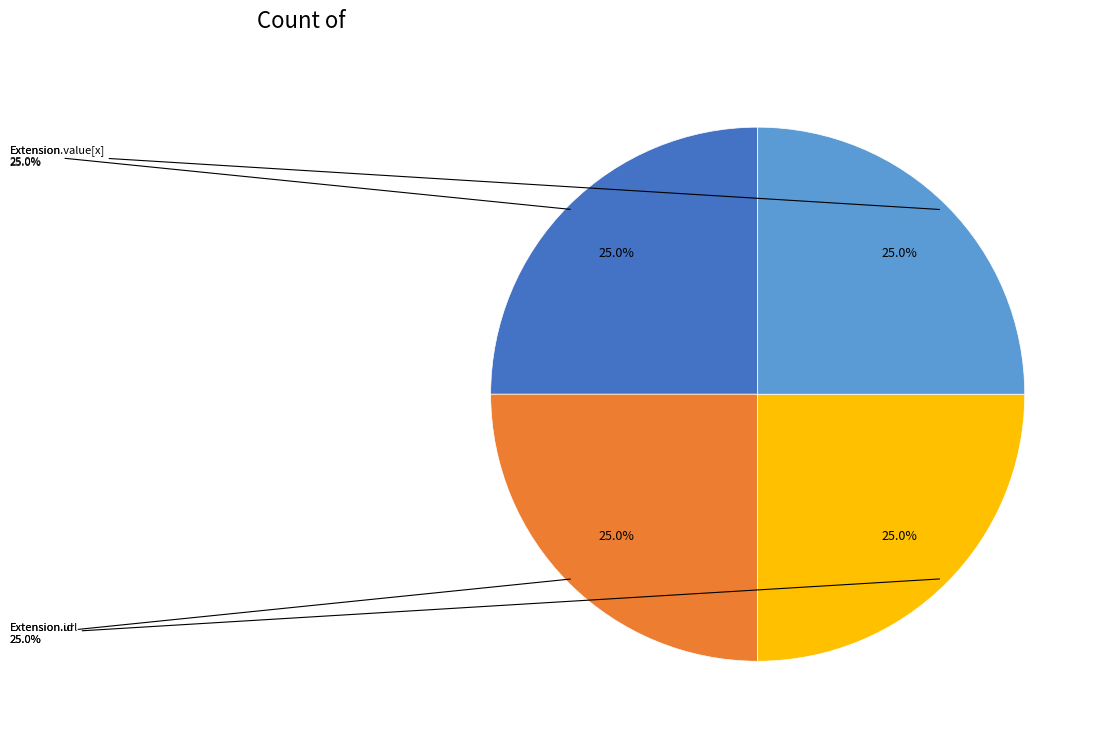

Which category accounts for the majority?

Extension.url